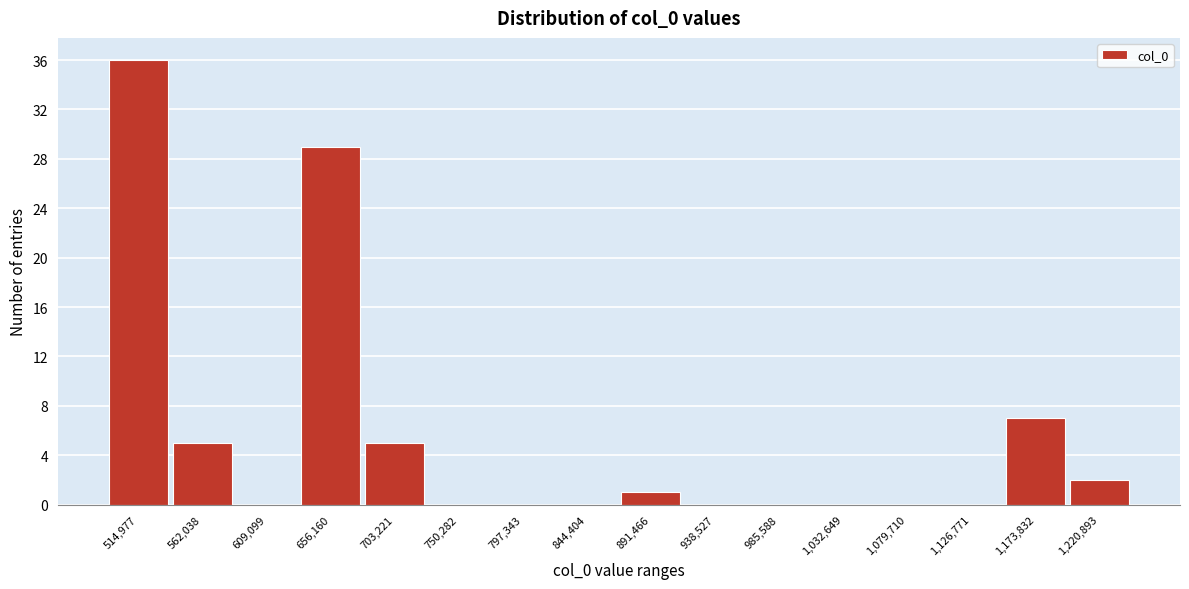

How tall is the bar that spans 490000 to 540000 on the x-axis? Neither the bar edges nor the heights are printed on the chart, so give them approximately, as read against the axes.

36